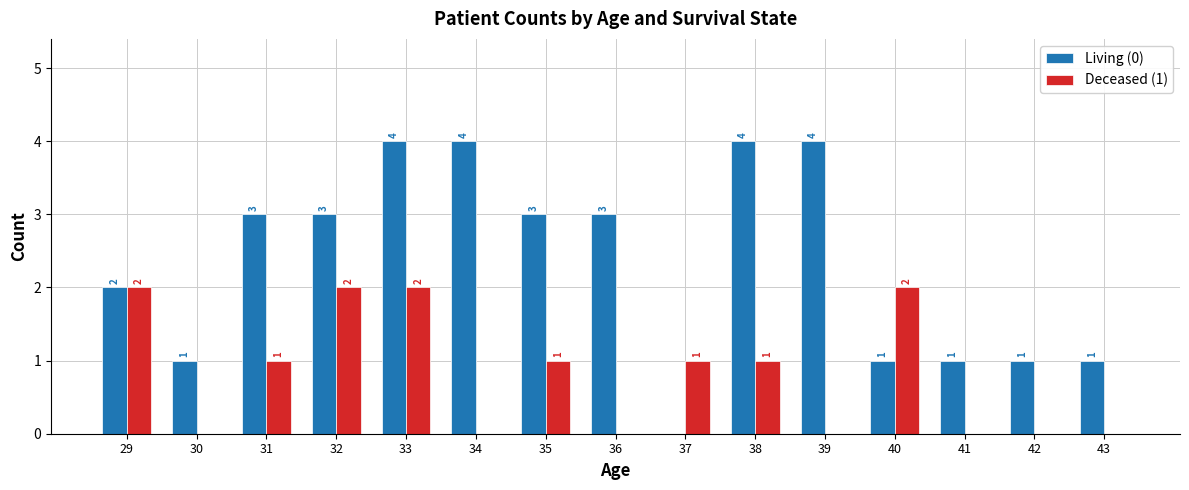

The value of Living (0) at 35 is 4. True or false?

False